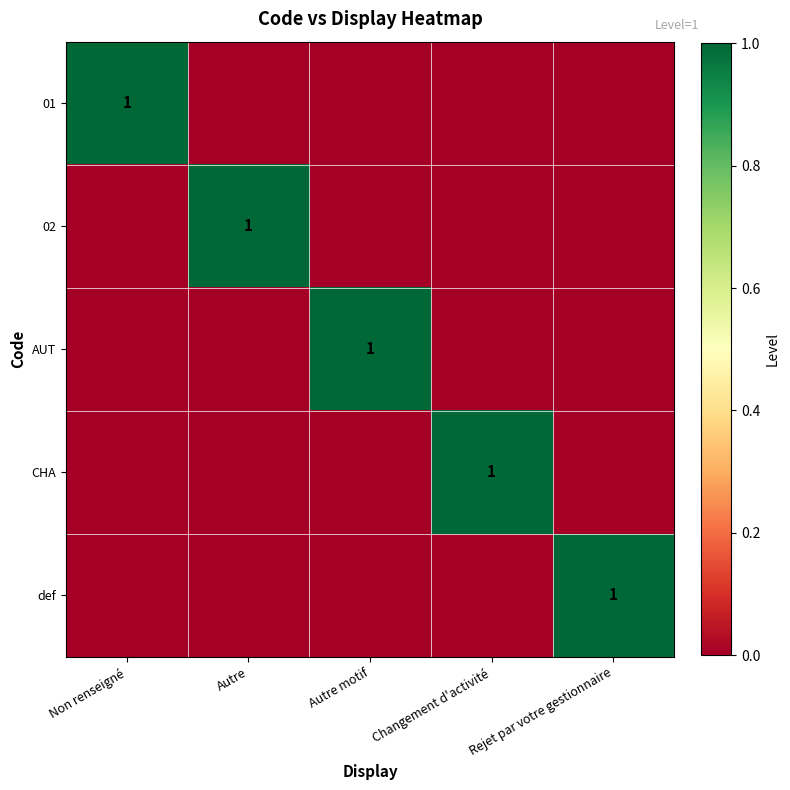

The value of 02 at Autre is 2. True or false?

False